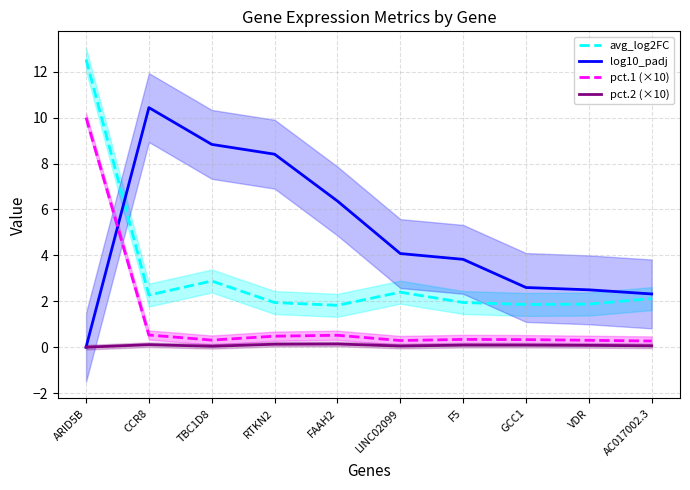

What is the minimum value for avg_log2FC?

1.8